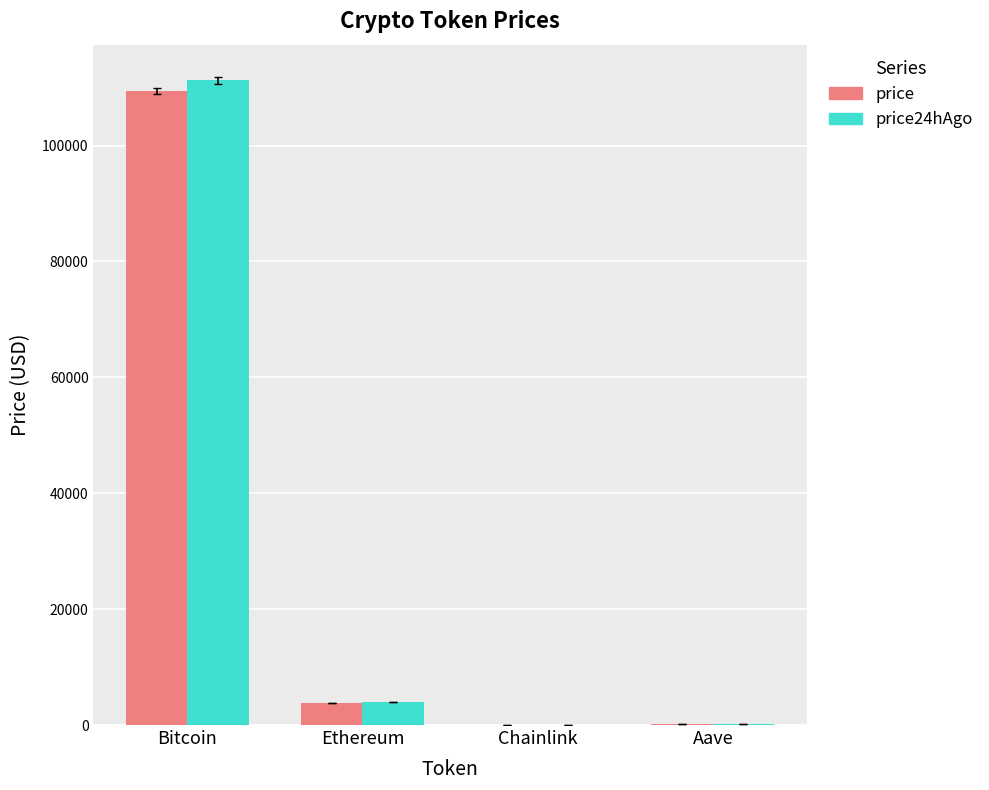

At which label does price first exceed 3837?

Bitcoin